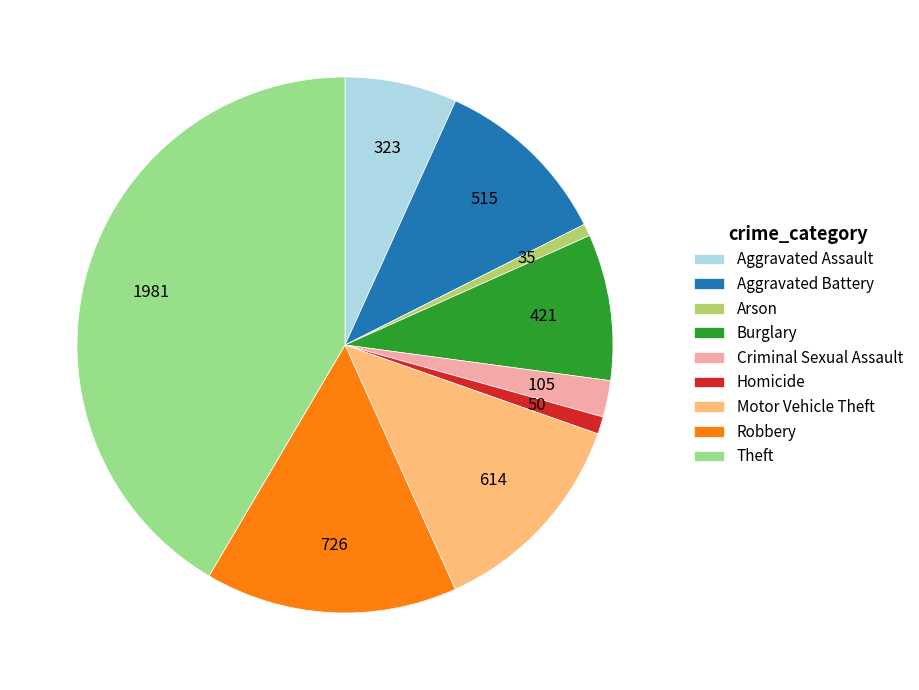

The Theft slice represents 42% of the pie. True or false?

True